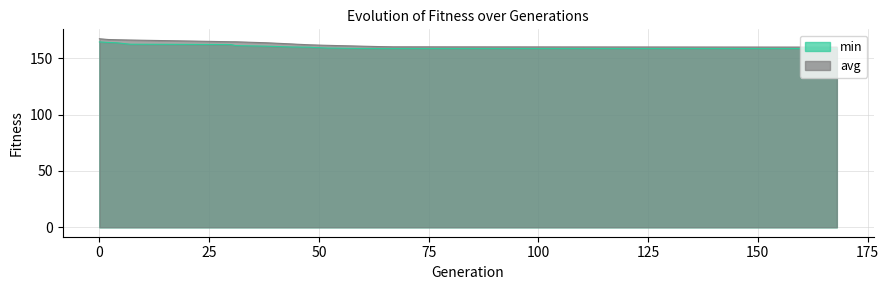

Rank the series by their maximum value, from highest to lowest.

avg, min